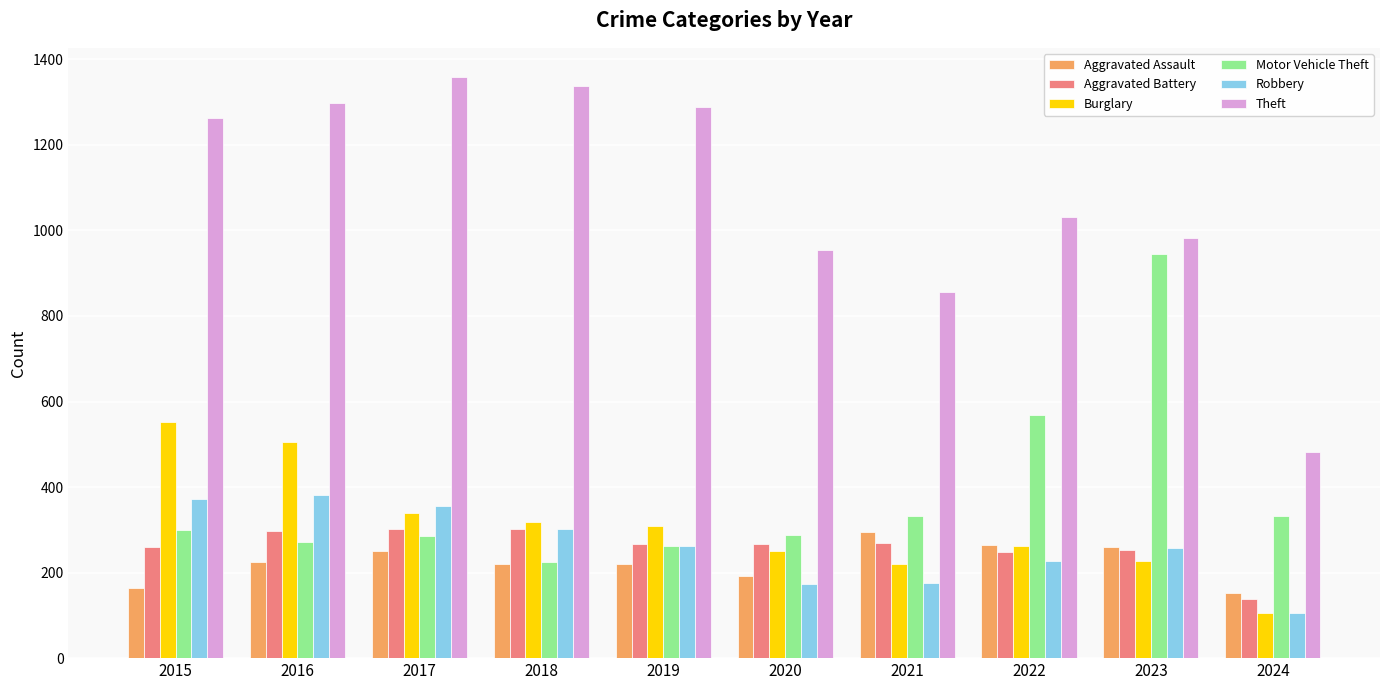

Which category has the lowest value in the Aggravated Battery series?

2024